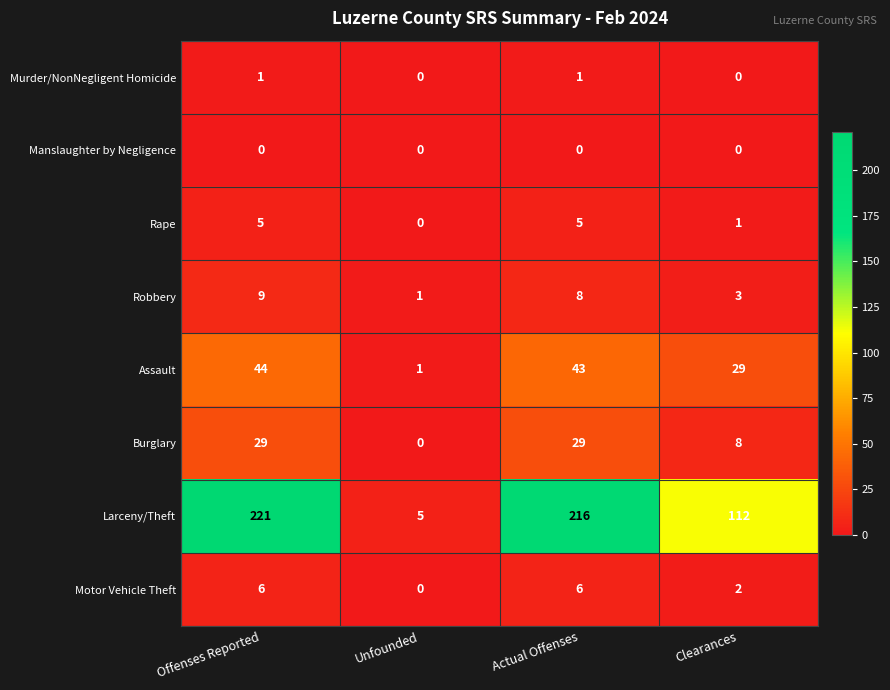

Which series has the widest spread of values?

Larceny/Theft